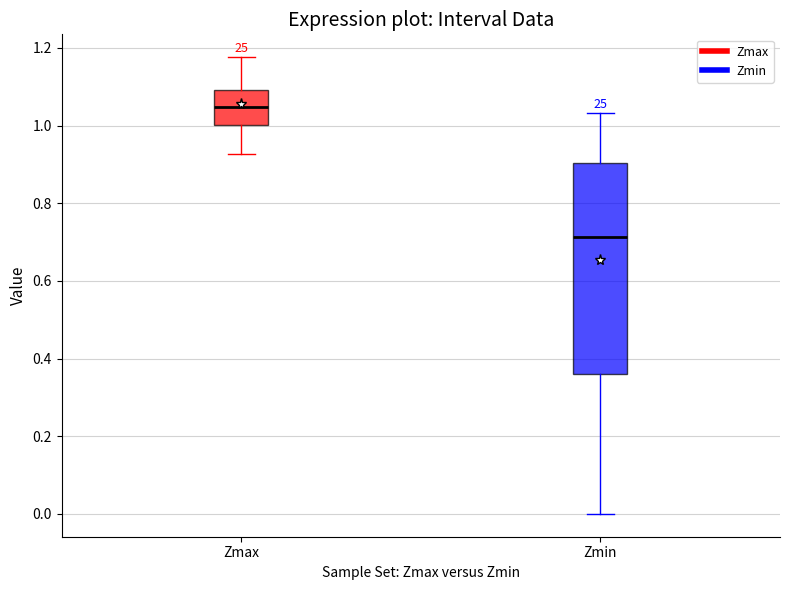

Which box is the tallest, from its lower edge to its upper edge?

Zmin